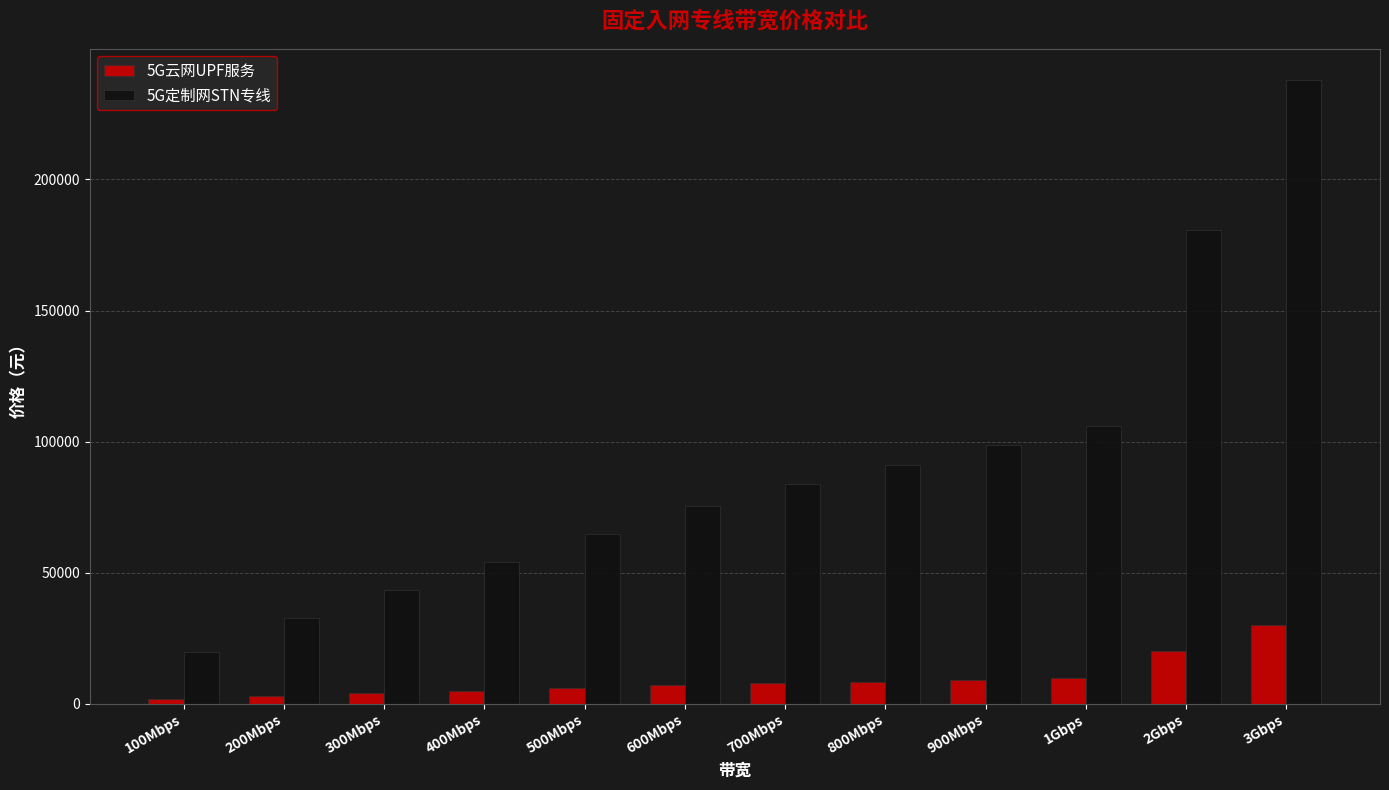

At which label does 5G云网UPF服务 reach its peak?

3Gbps